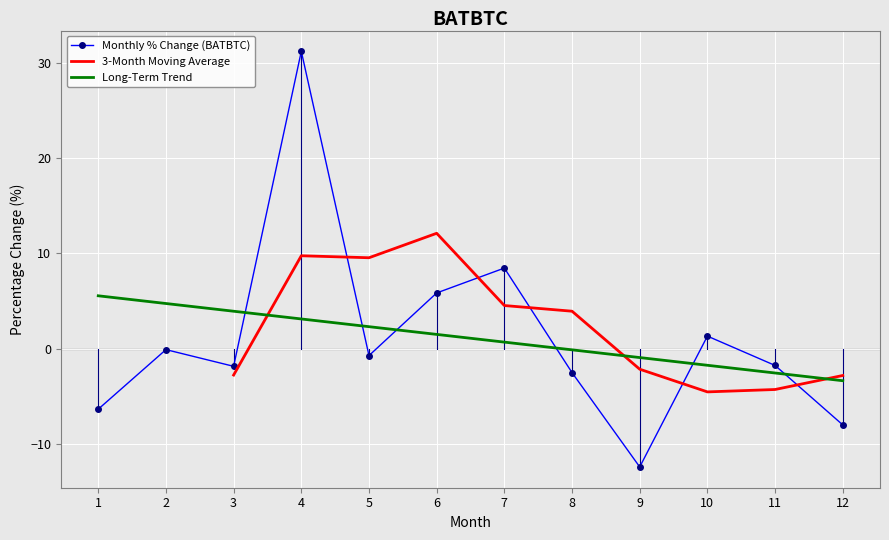

Reading right to left, what are all the values shown in this chart?

12=-8.0	11=-1.7	10=1.3	9=-12.4	8=-2.5	7=8.5	6=5.9	5=-0.7	4=31.2	3=-1.8	2=-0.1	1=-6.3